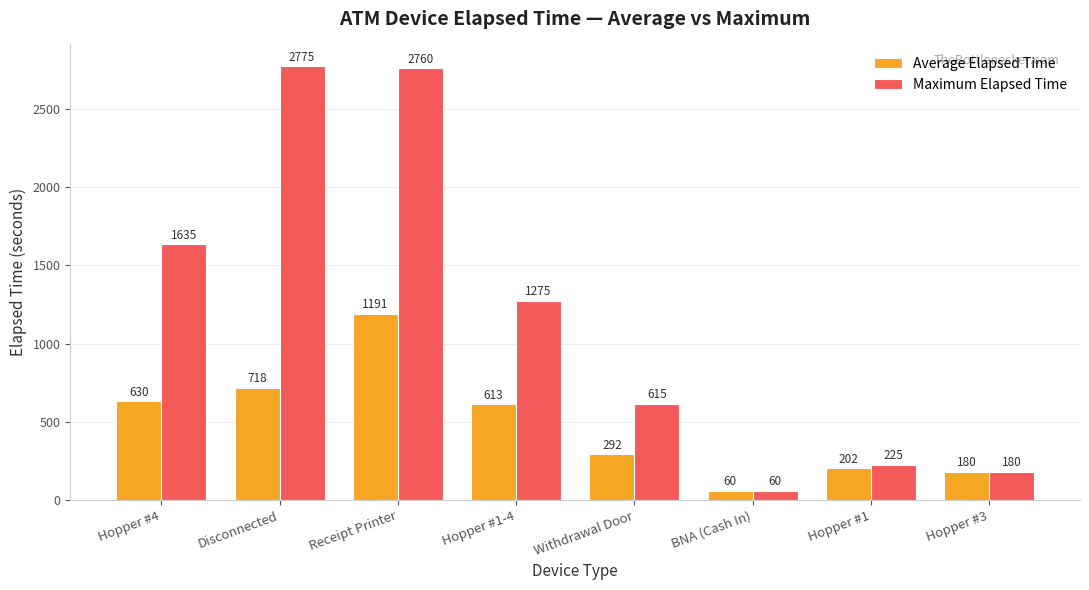

Is the value of Maximum Elapsed Time at Hopper #4 greater than the value of Average Elapsed Time at Withdrawal Door?

Yes